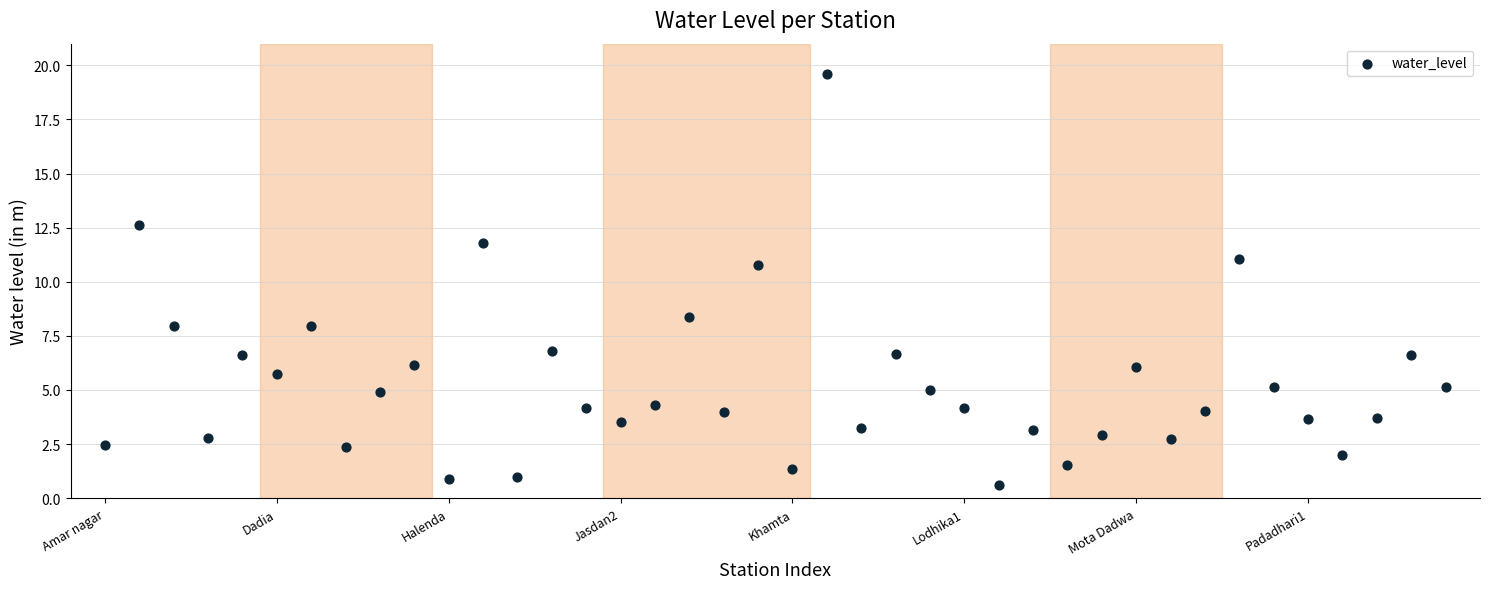

What Y value in the scatter plot is closest to 10?

10.8